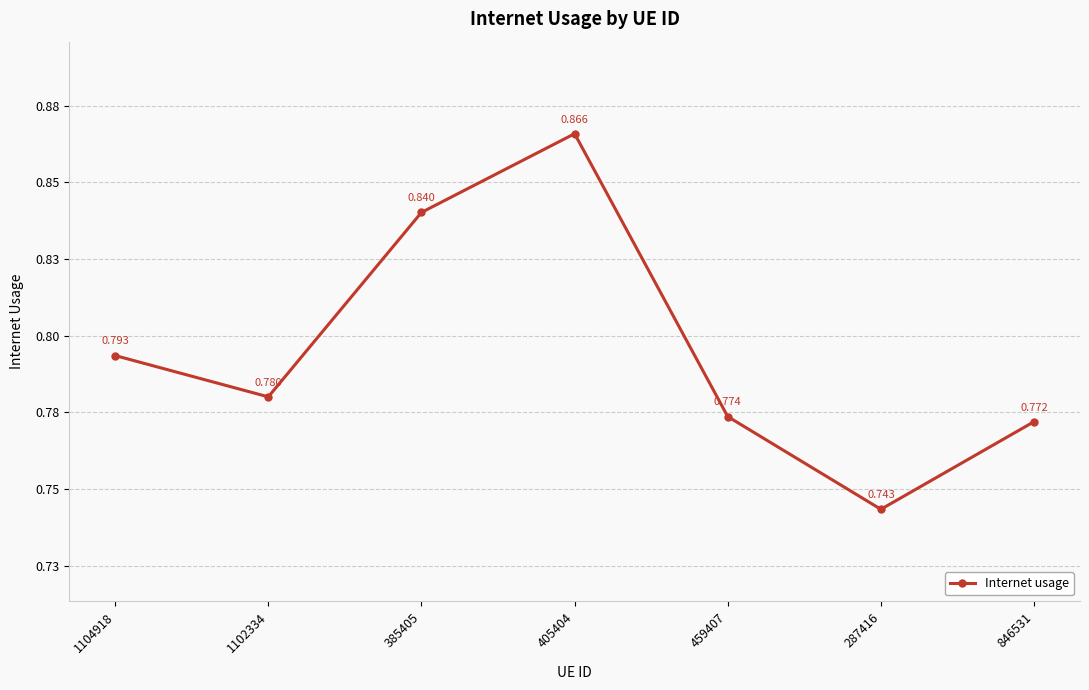

Does the chart display data point markers on the line(s)?

Yes